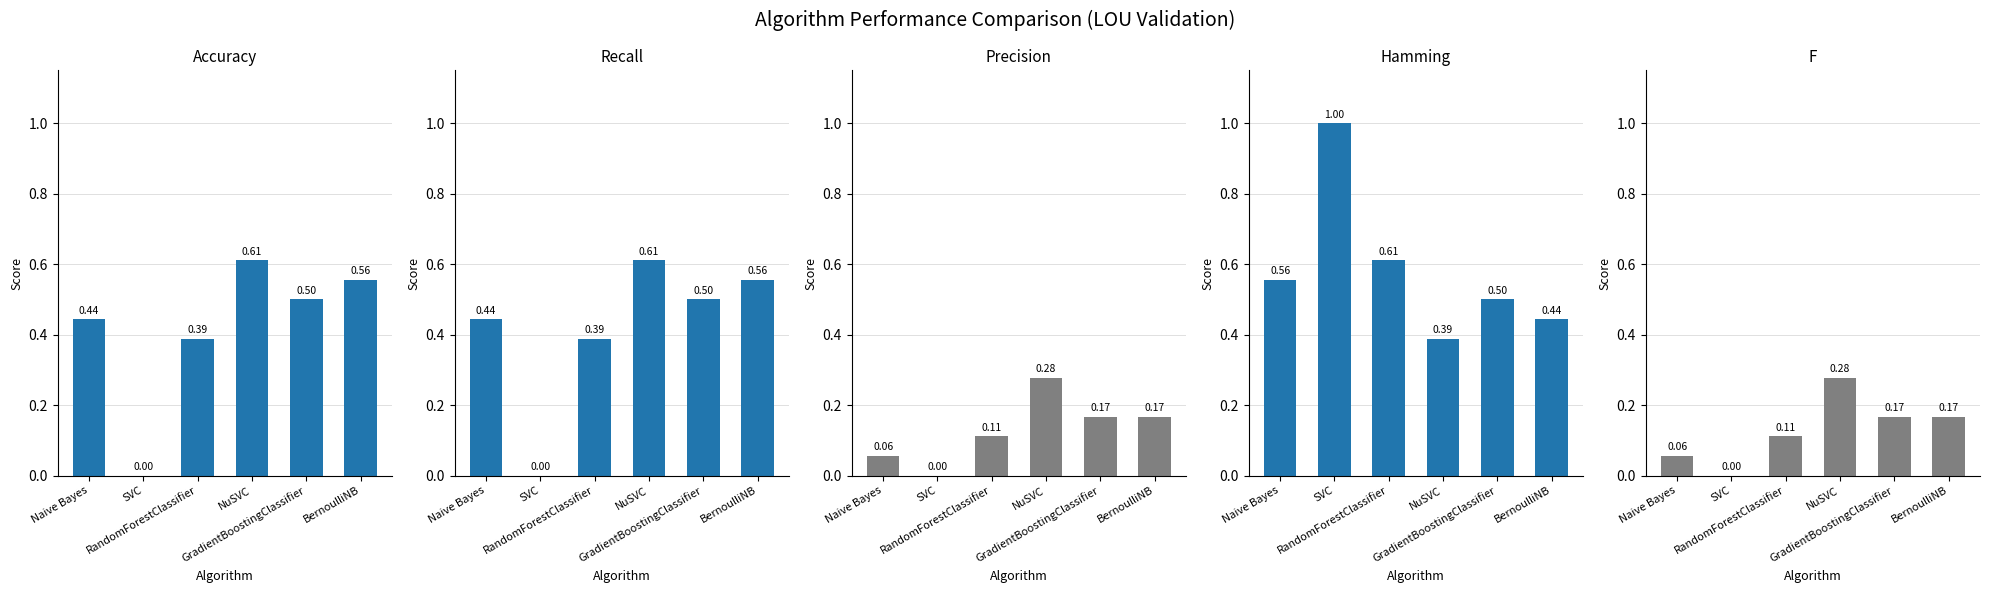

How many data points in Recall are above 0?

5